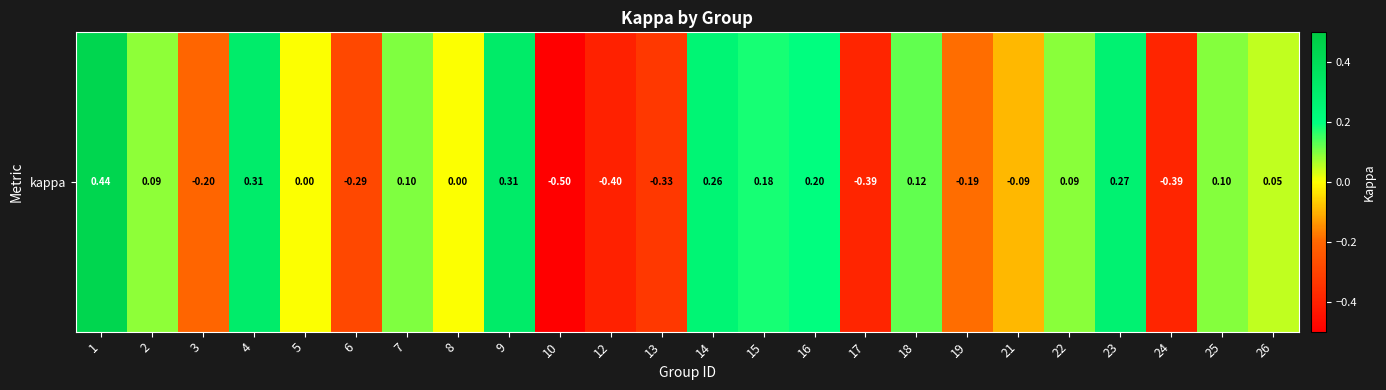

What is the greatest value displayed?

0.4